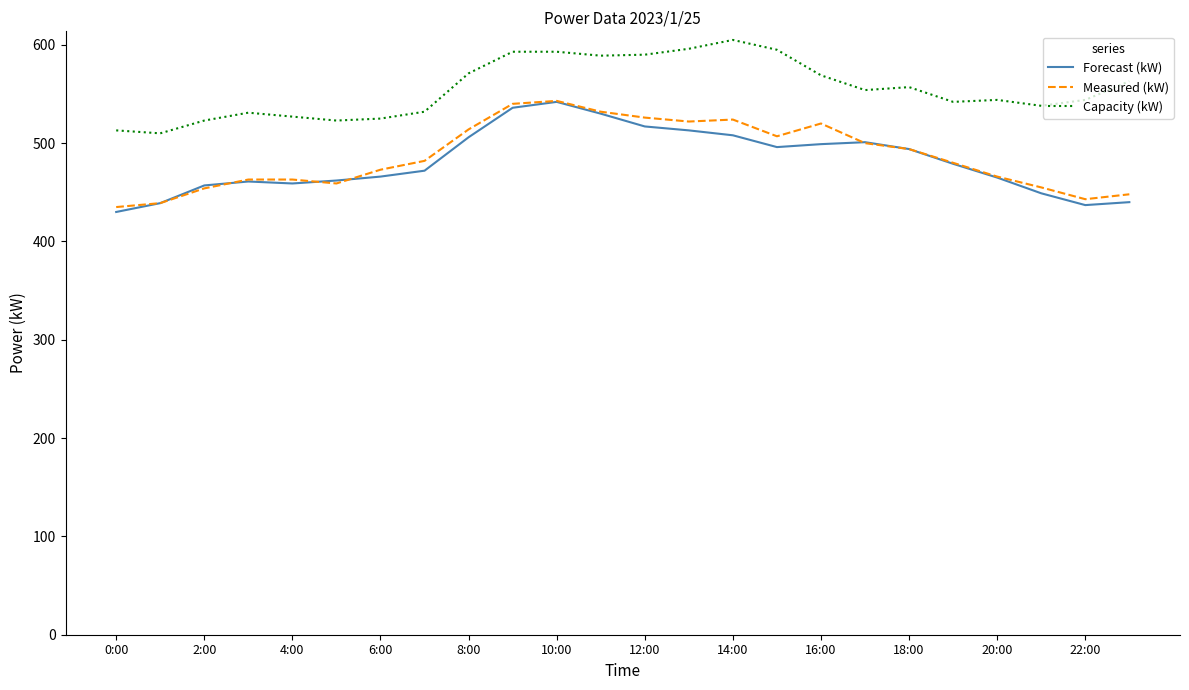

True or false: Measured (kW) and Capacity (kW) intersect in this chart.

False